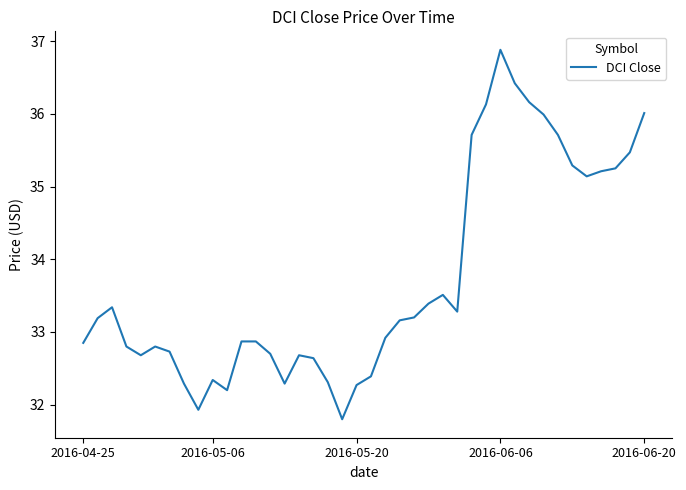

Count the number of data series in this chart.

1